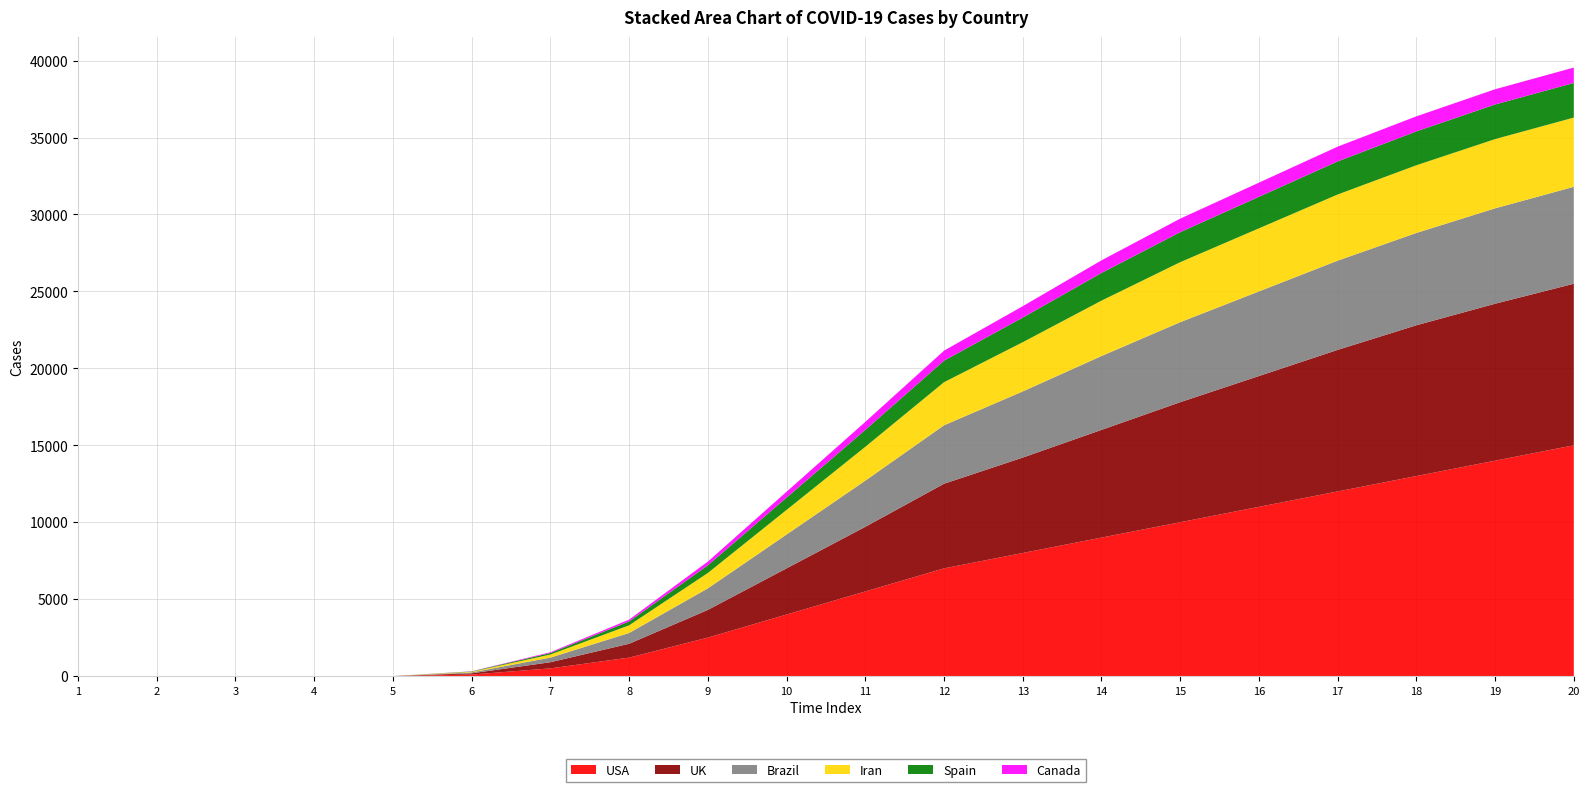

At which category does the chart reach its peak across all series?

20